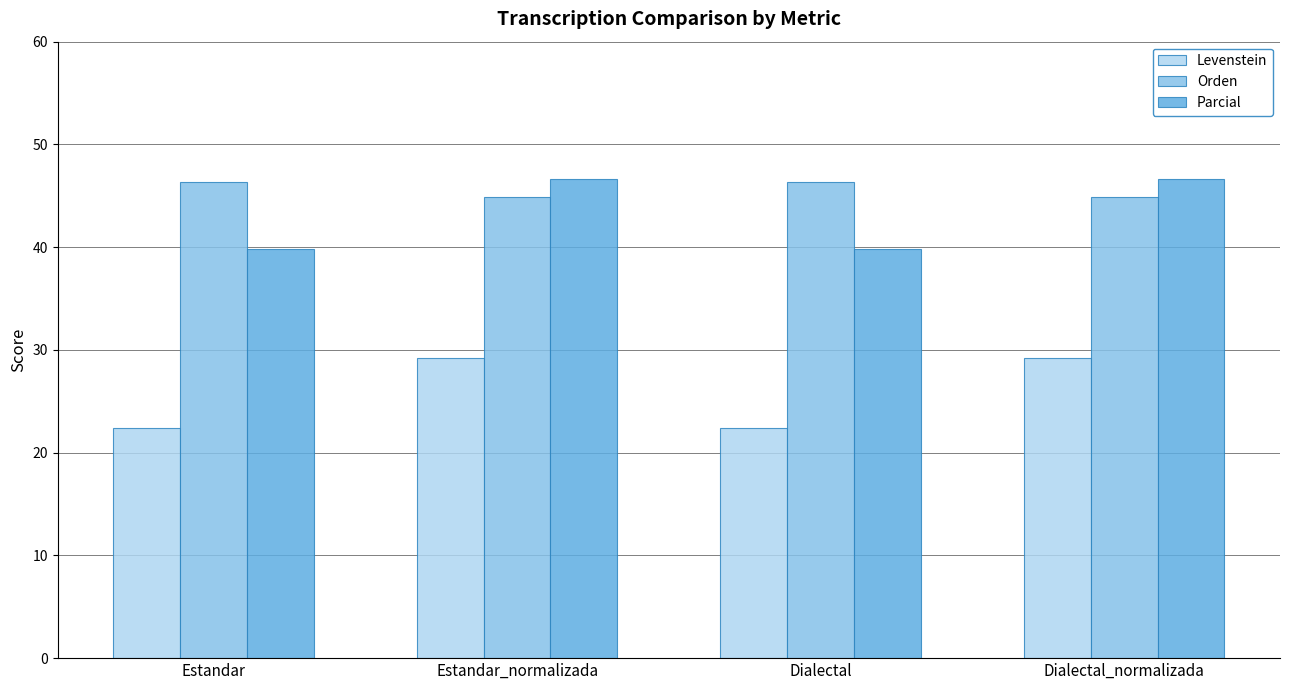

What is the smallest value displayed?

22.4